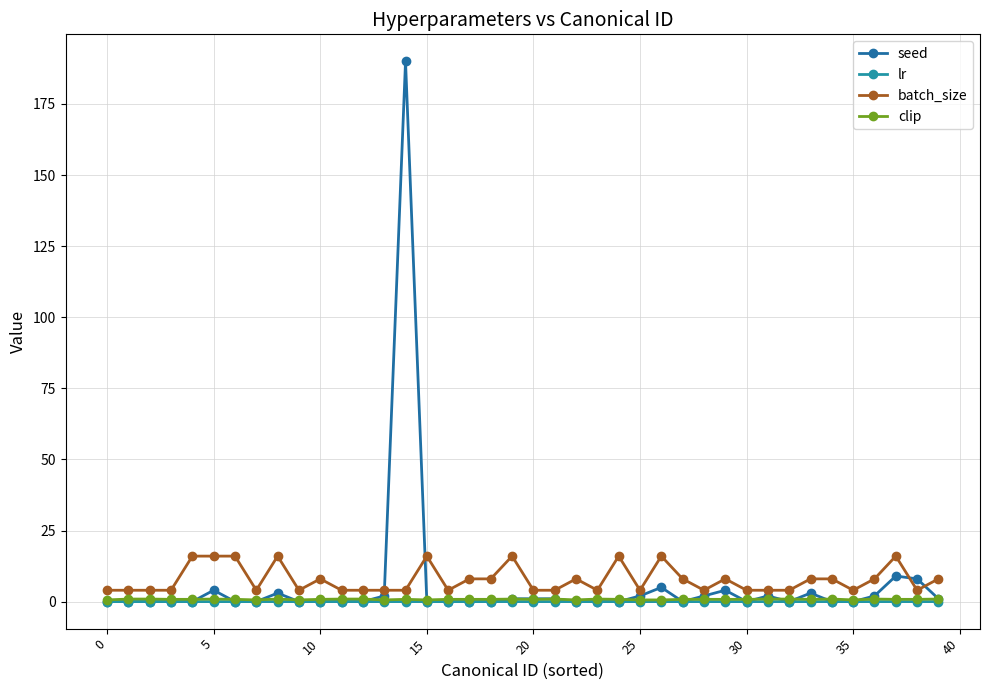

Does the chart have visible grid lines?

Yes